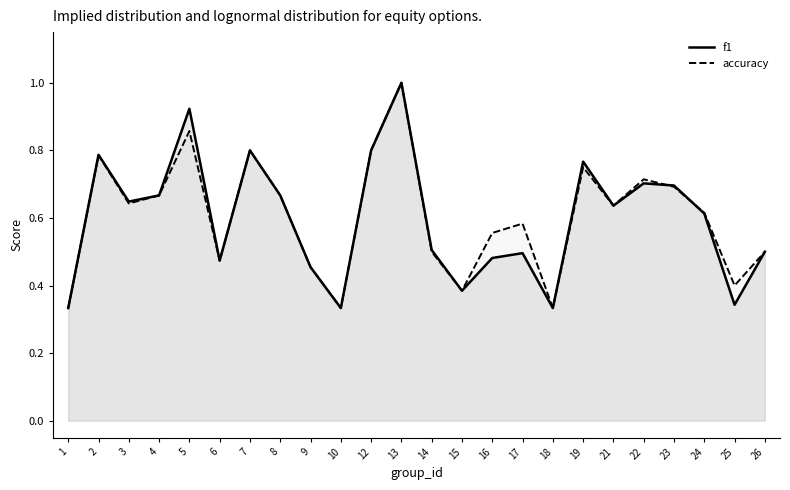

True or false: accuracy and f1 cross at least once.

True